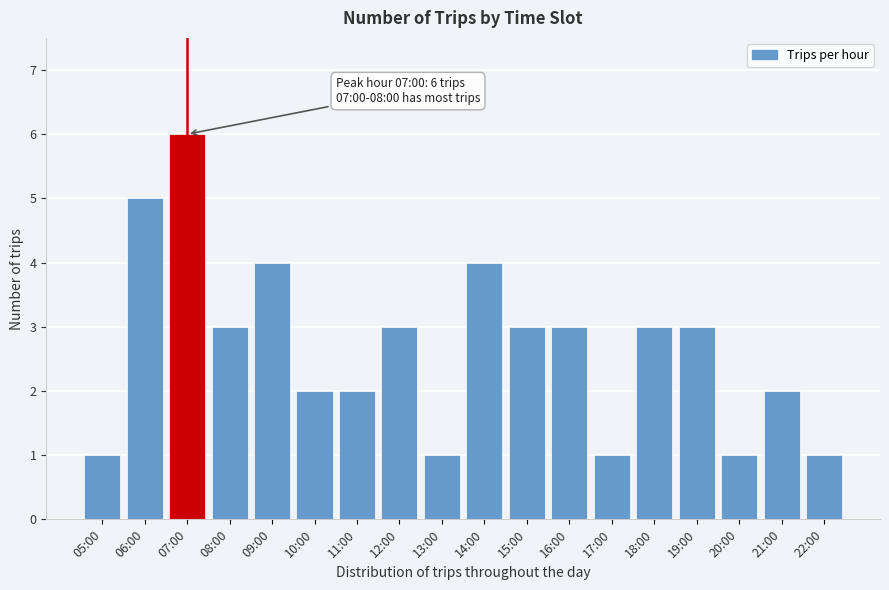

Reading left to right, what are all the values shown in this chart?

05:00=1	06:00=5	07:00=6	08:00=3	09:00=4	10:00=2	11:00=2	12:00=3	13:00=1	14:00=4	15:00=3	16:00=3	17:00=1	18:00=3	19:00=3	20:00=1	21:00=2	22:00=1